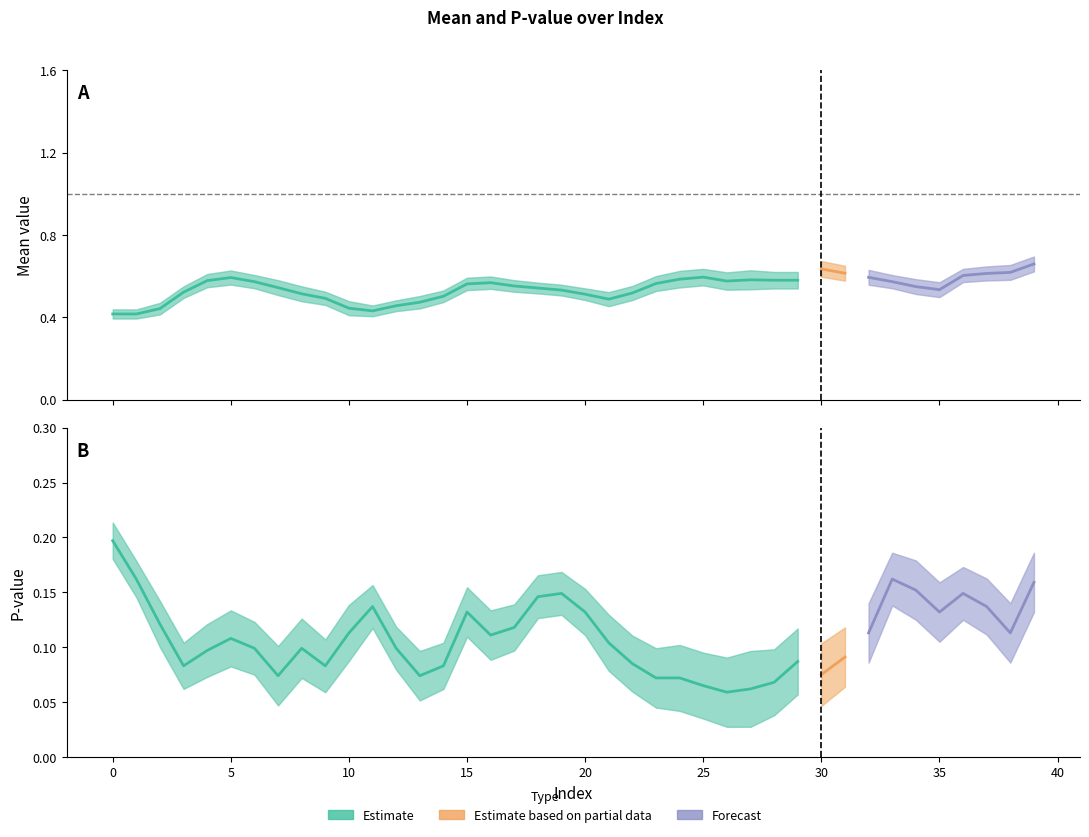

True or false: slp and pvalue intersect in this chart.

False